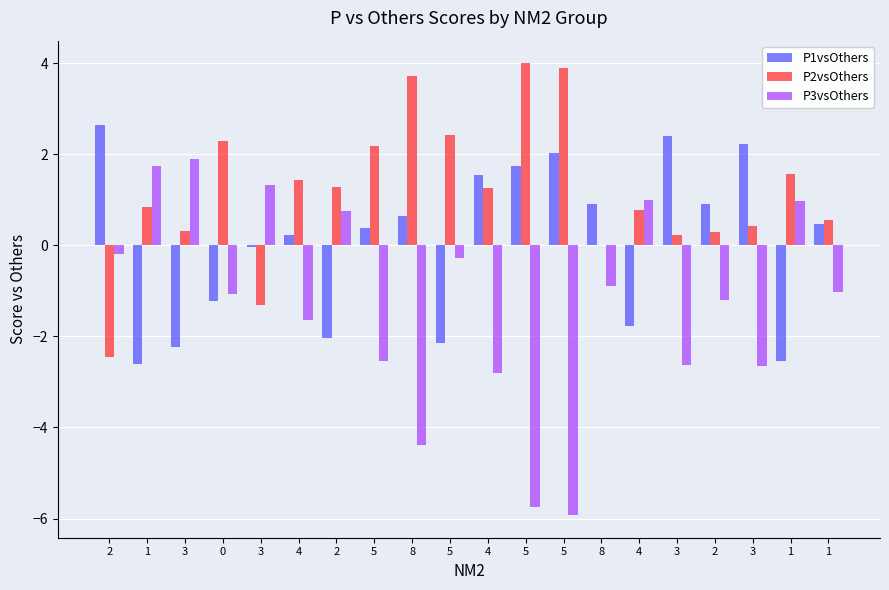

At how many categories does at least one series exceed -2?

20